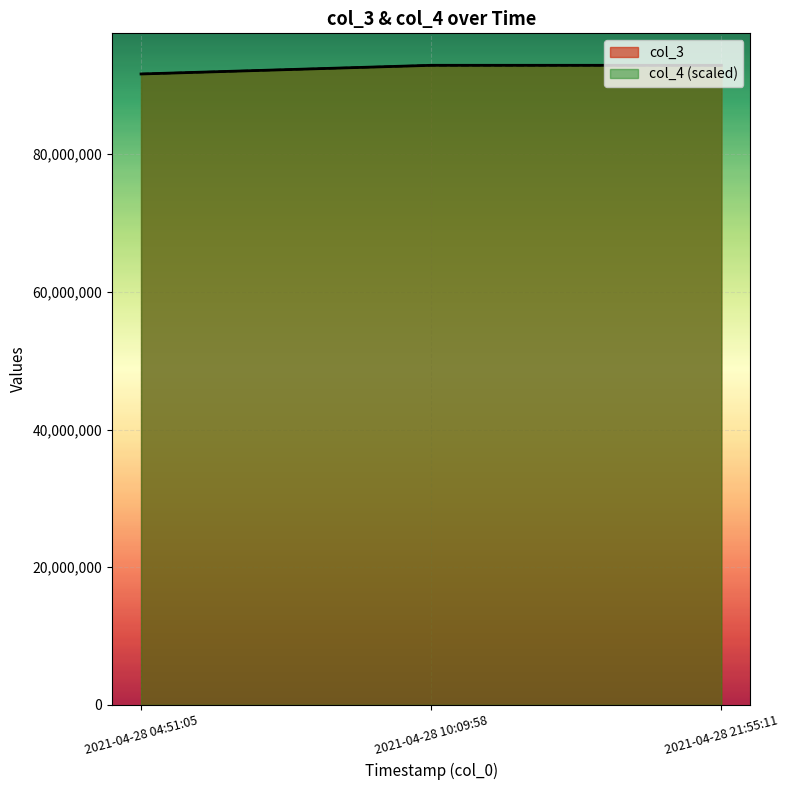

Is it true that col_4 line equals 19285156.0 at 2021-04-28 04:51:05?

False